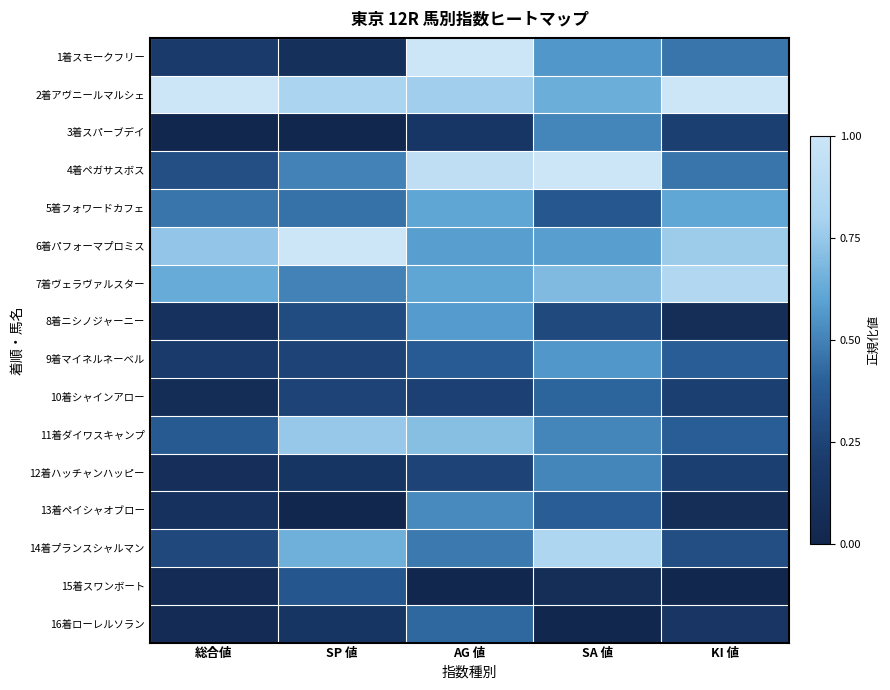

Which has a higher value, SP 値 or SA 値?

SA 値